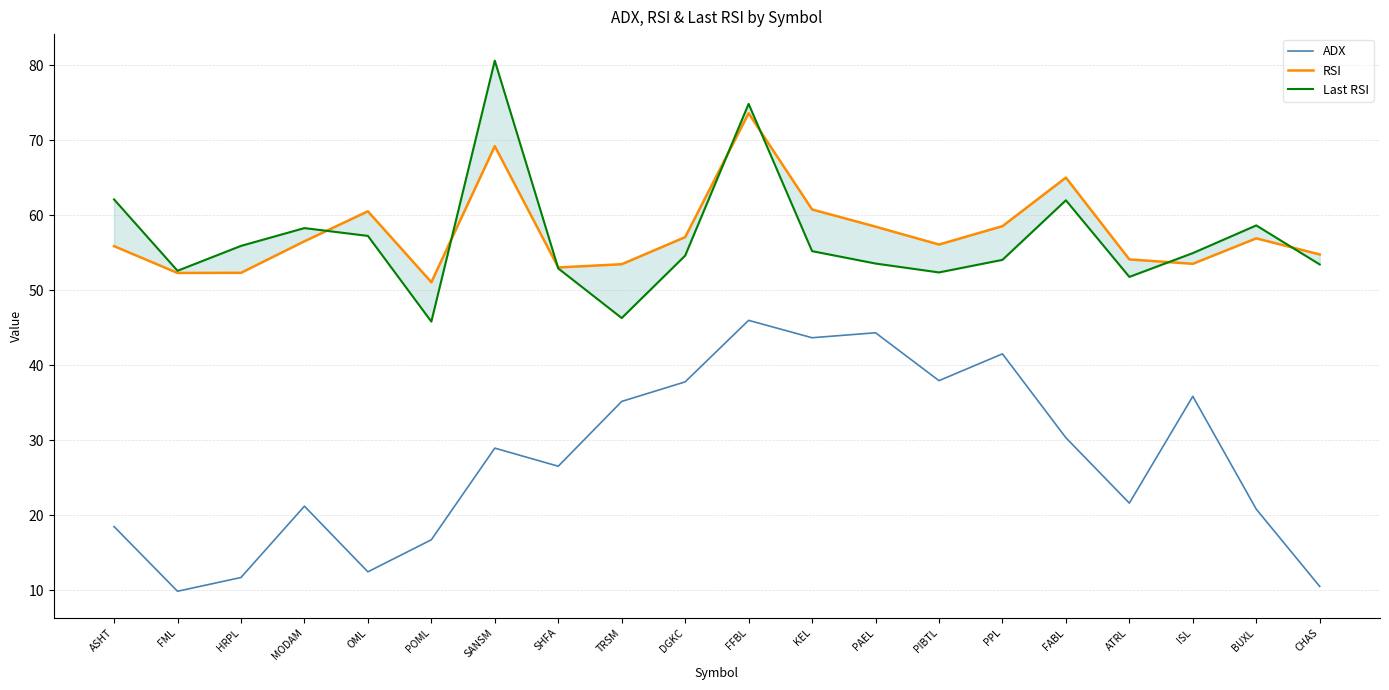

The value of RSI at PIBTL is 56.1. True or false?

True